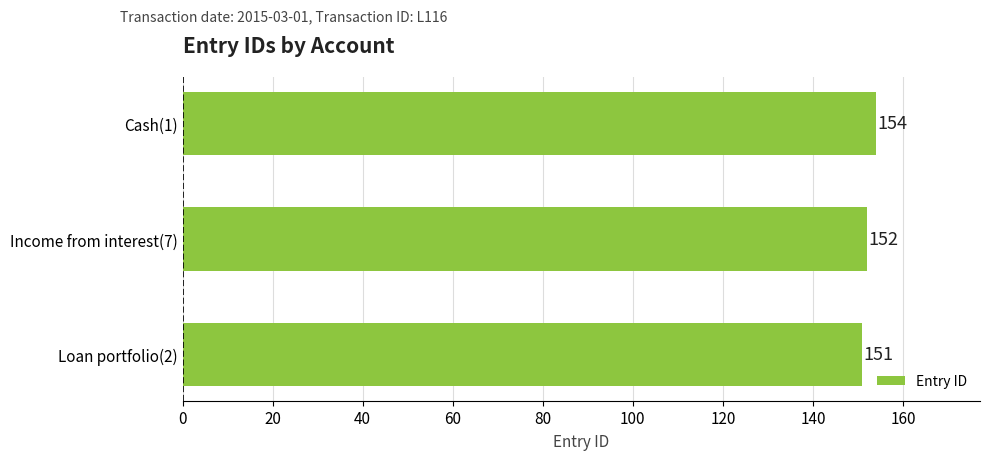

Reading bottom to top, list all the values displayed in this chart.

151	152	154